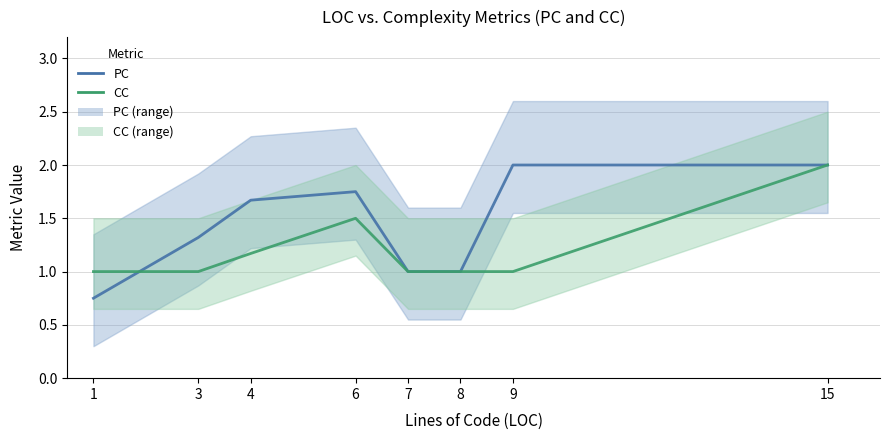

What are all the series names shown in the legend?

PC, CC